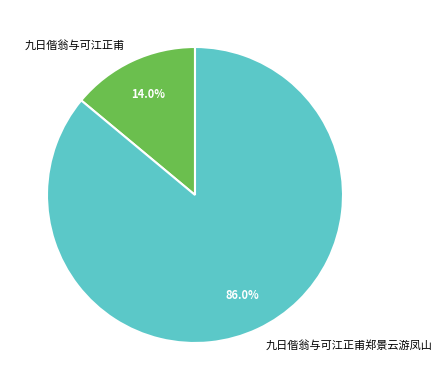

True or false: 九日偕翁与可江正甫 accounts for 3% of the total.

False